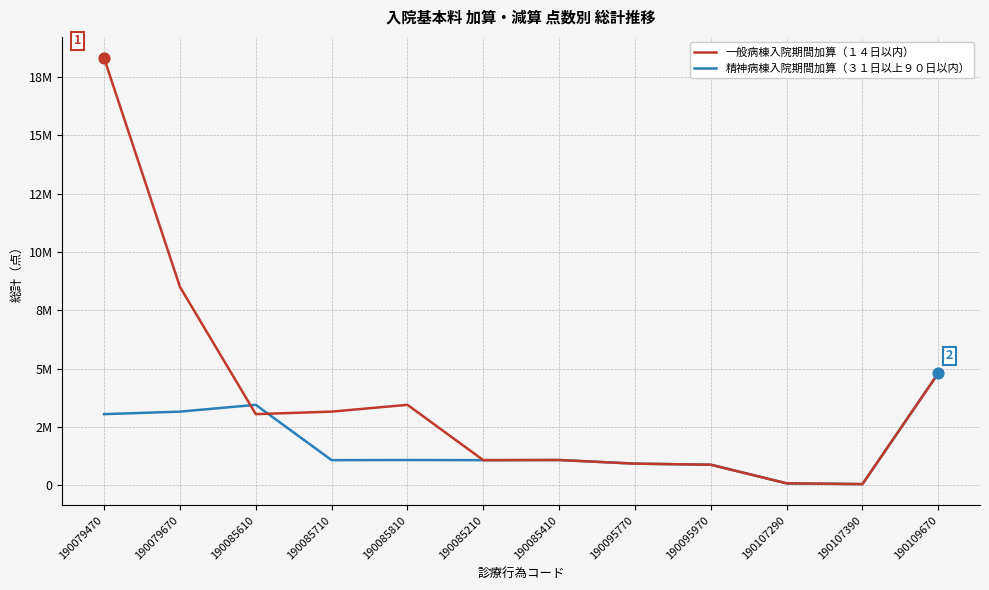

Which series has the largest total across all categories?

一般病棟入院期間加算（１４日以内）